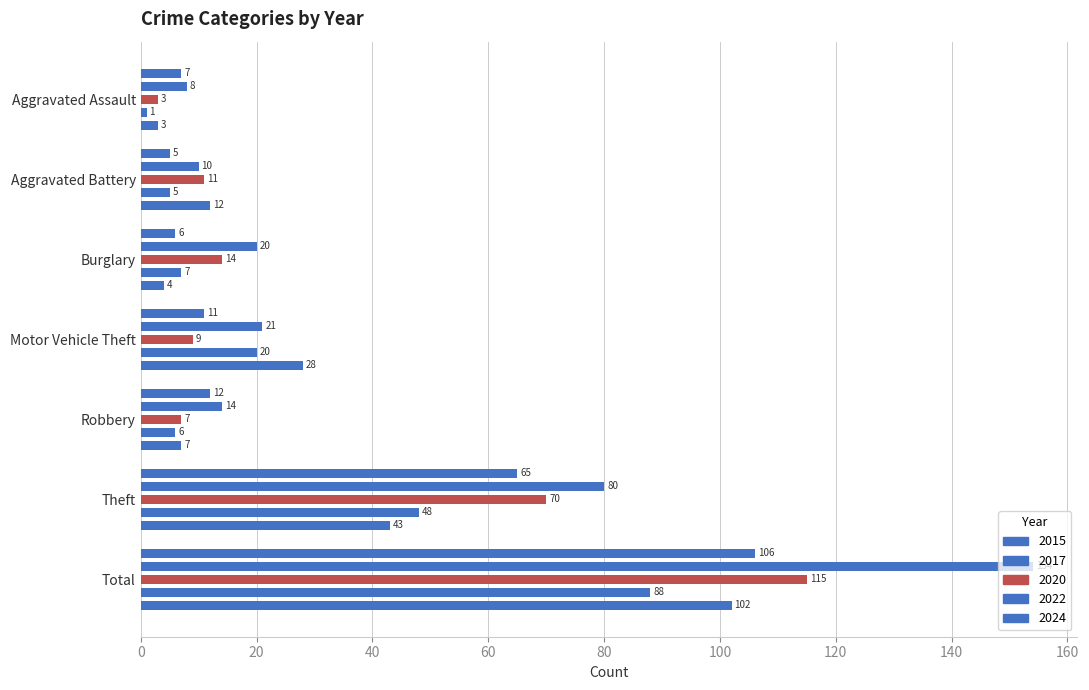

What is the value of the 2017 bar at the 3rd from the left?

20